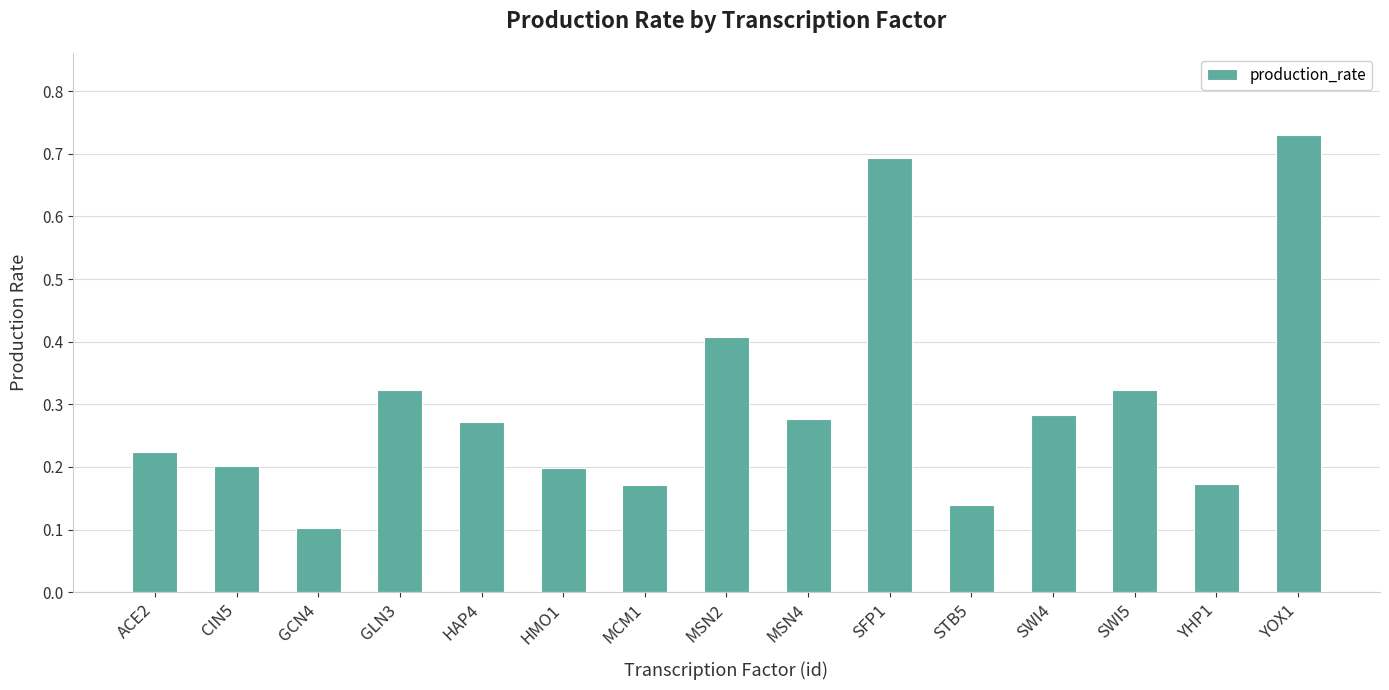

Which label corresponds to the largest value in the chart?

YOX1